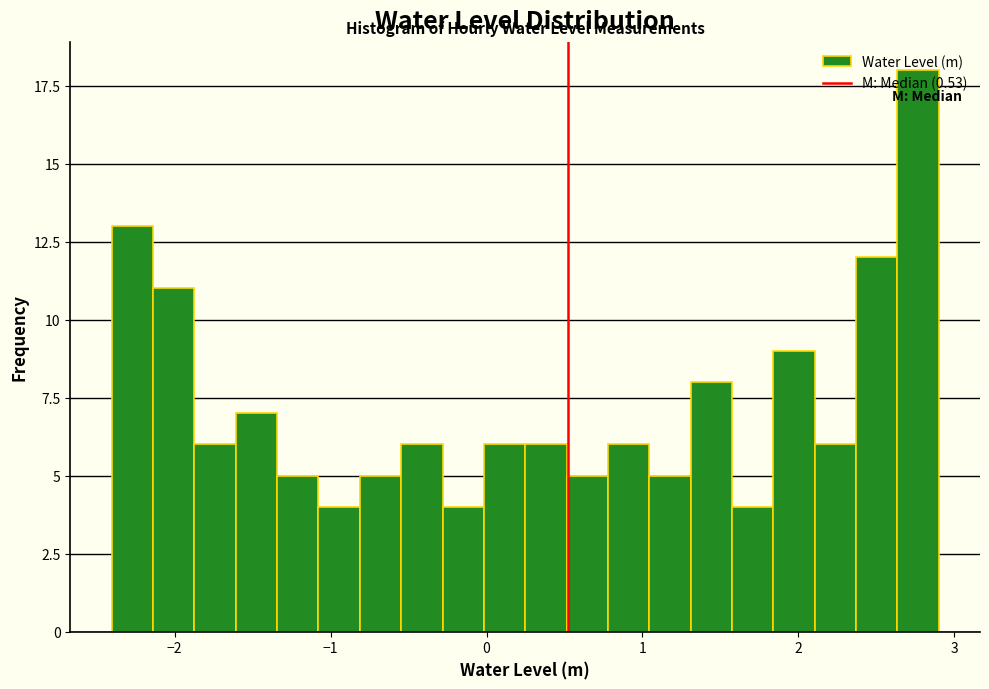

Around what value on the x-axis is the tallest bar? Give the approximate position of its centre, as read against the axis.

2.8